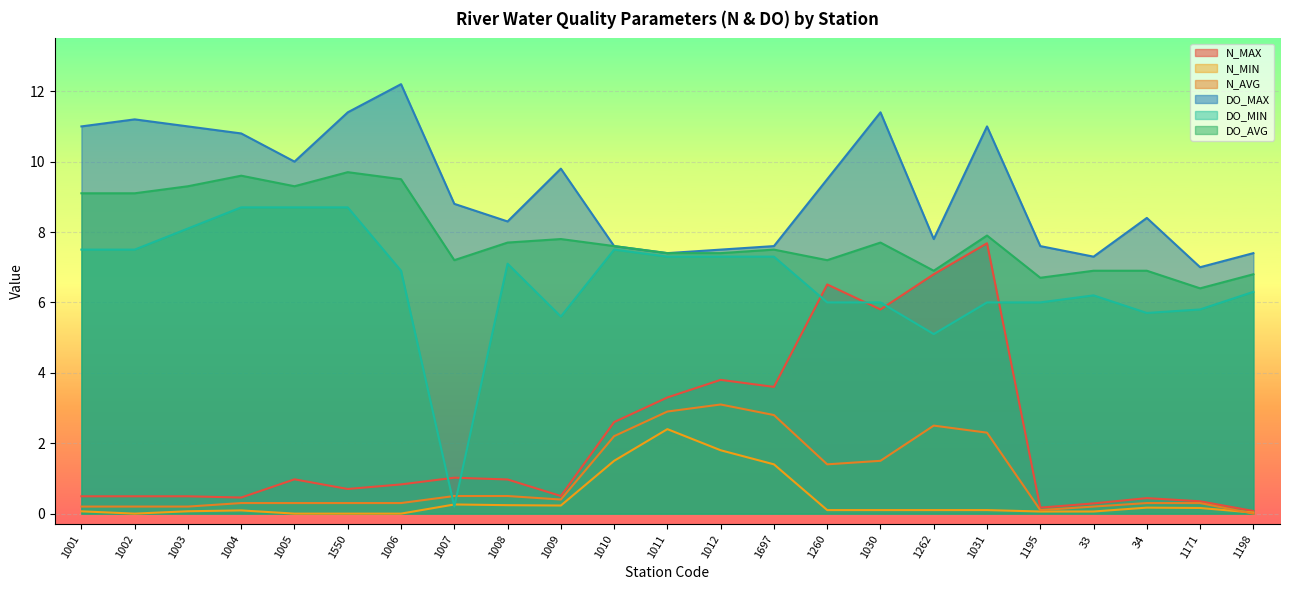

The value of N_MIN at 1001 is 0.1. True or false?

True